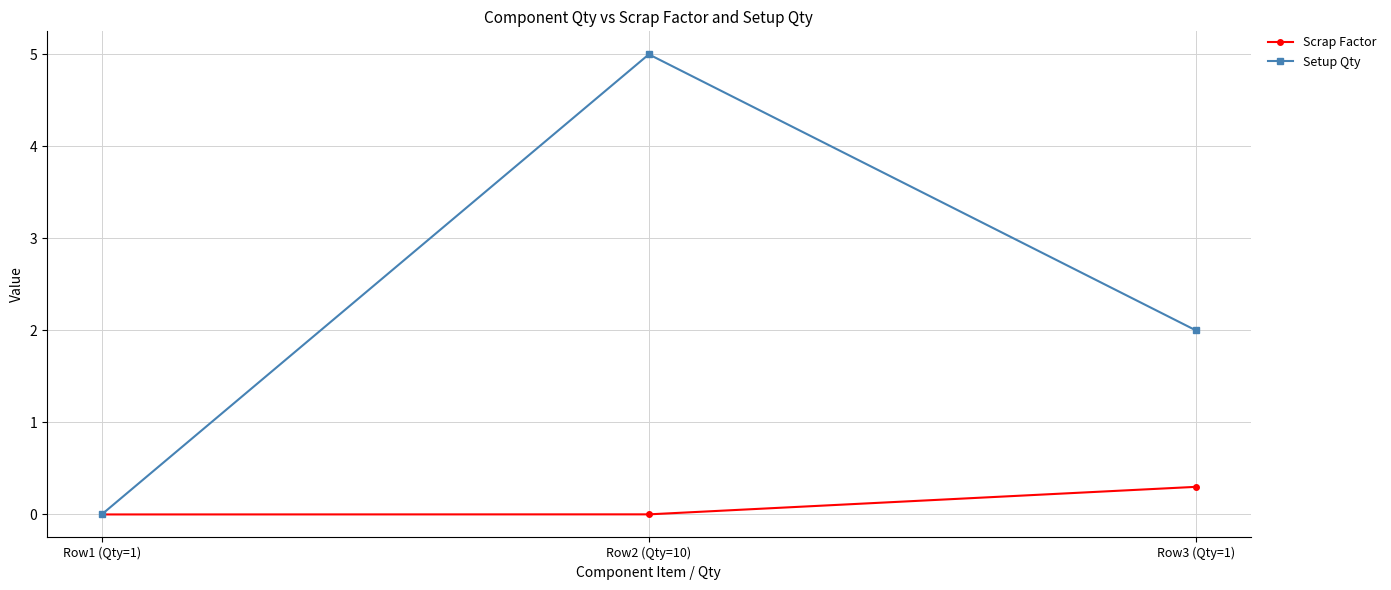

How many lines are shown in the chart?

2